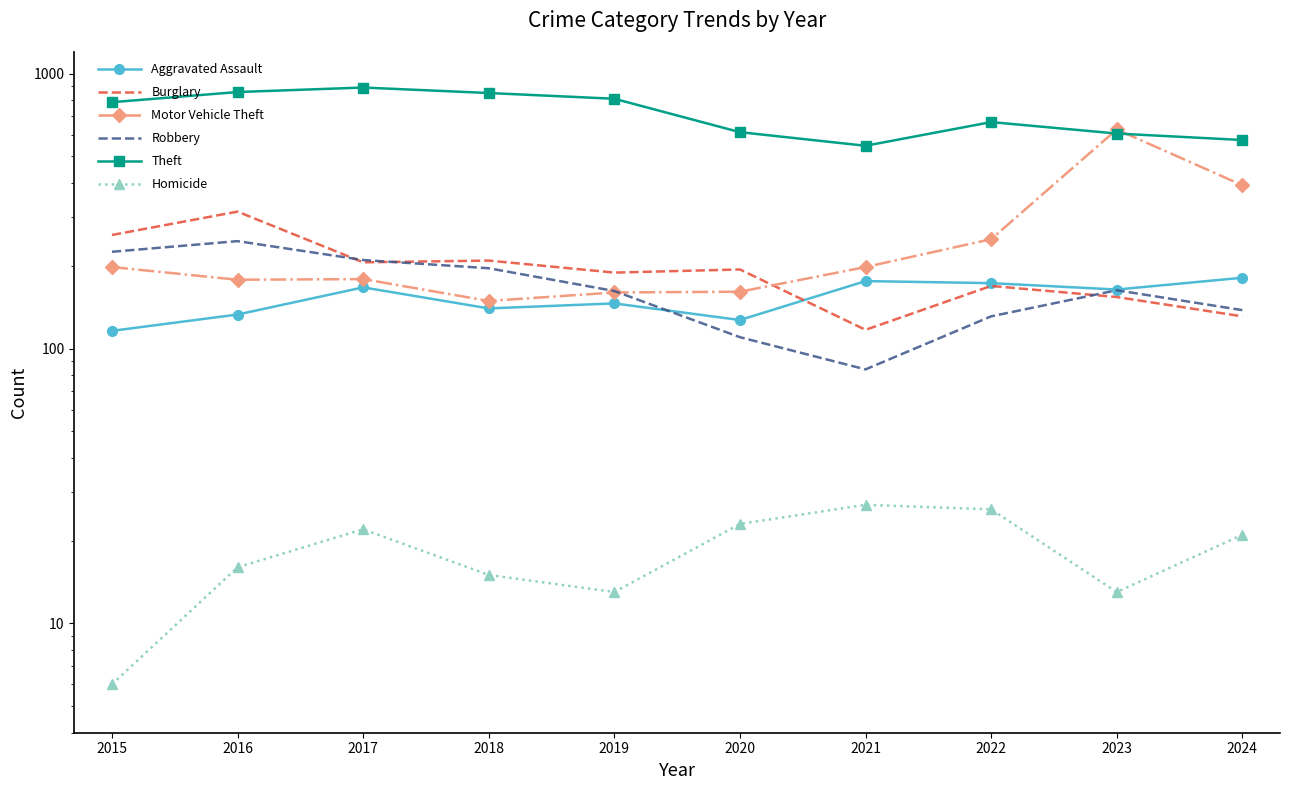

How many interior local valleys does the Aggravated Assault series have?

3